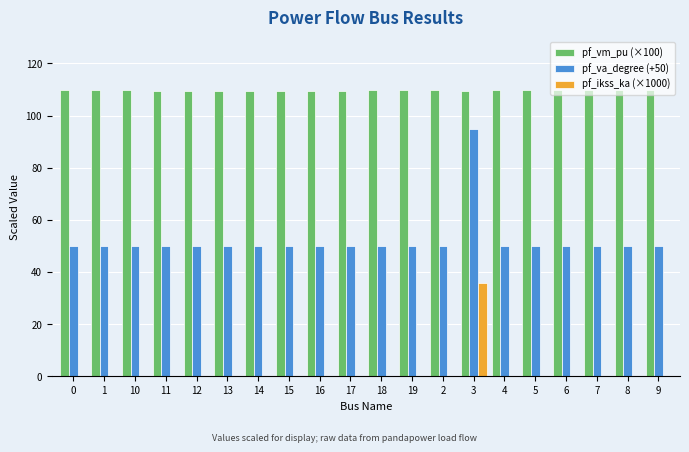

What is the sum of all pf_va_degree (+50) values?

1042.3